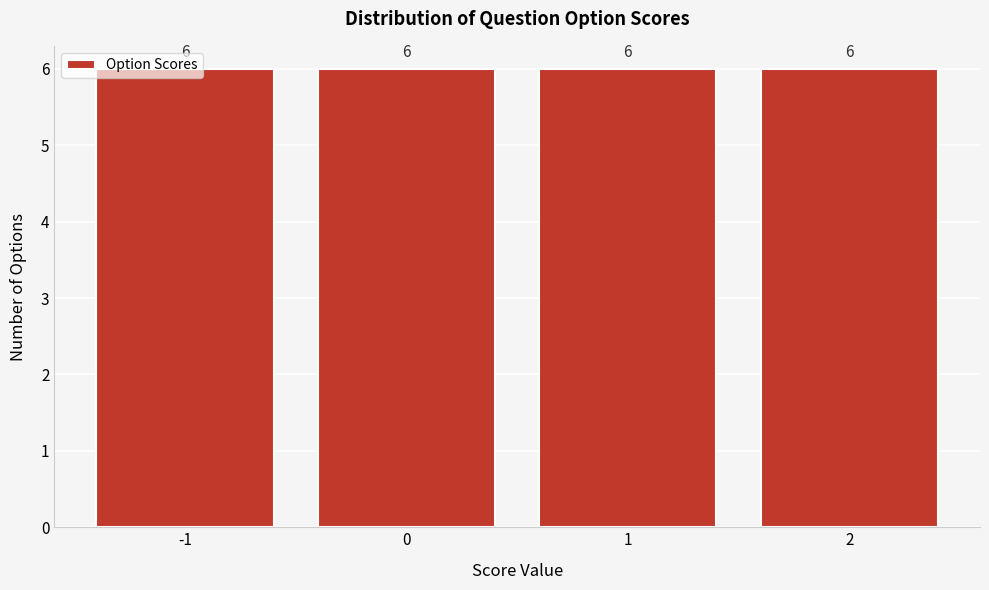

What is the height of the bar covering -1.5 to -0.5 on the x-axis?

6